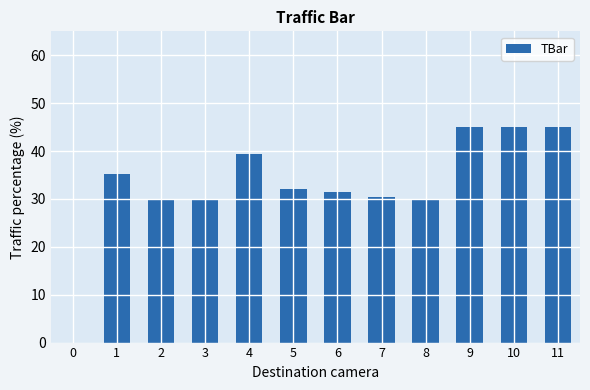

Reading right to left, extract all data points from this chart.

45.0	45.0	45.0	30.0	30.4	31.5	32.1	39.3	30.0	30.0	35.3	0.0